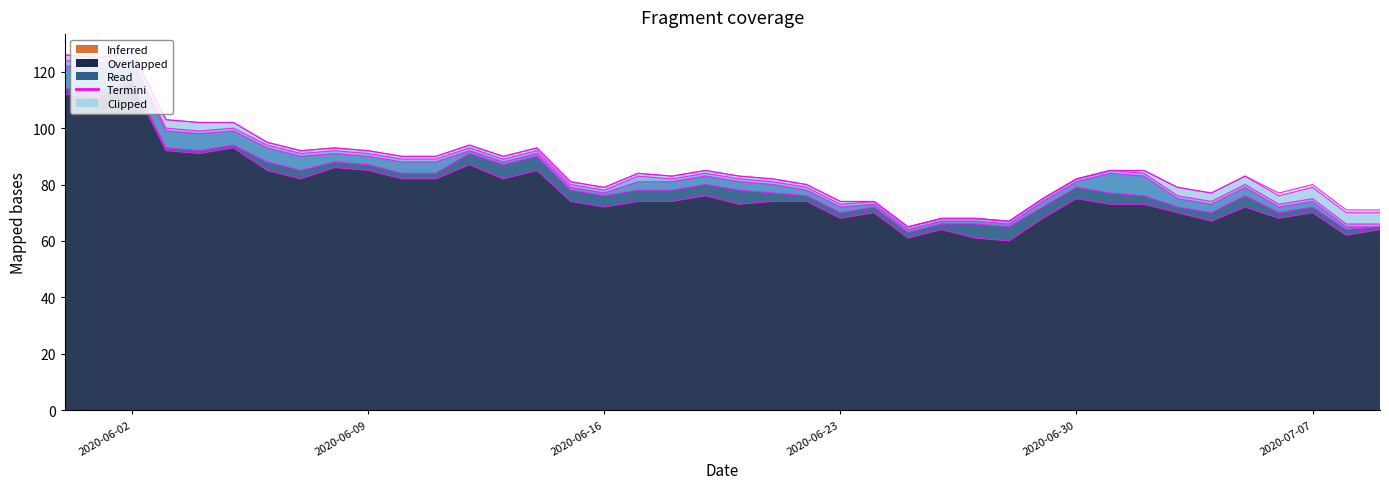

Reading left to right, extract all data points from this chart.

CH: 0=112	1=111	2=116	3=92	4=91	5=93	6=85	7=82	8=86	9=85	10=82	11=82	12=87	13=82	14=85	15=74	16=72	17=74	18=74	19=76	20=73	21=74	22=74	23=68	24=70	25=61	26=64	27=61	28=60	29=68	30=75	31=73	32=73	33=70	34=67	35=72	36=68	37=70	38=62	39=64
GE: 0=2	1=2	2=1	3=1	4=1	5=1	6=3	7=3	8=2	9=2	10=2	11=2	12=4	13=5	14=5	15=4	16=4	17=4	18=4	19=4	20=5	21=3	22=2	23=2	24=2	25=2	26=2	27=5	28=5	29=4	30=4	31=4	32=3	33=2	34=3	35=4	36=2	37=2	38=2	39=1
BE: 0=8	1=8	2=6	3=6	4=6	5=5	6=5	7=5	8=3	9=3	10=4	11=4	12=1	13=1	14=1	15=1	16=1	17=3	18=3	19=3	20=3	21=3	22=2	23=2	24=1	25=1	26=1	27=1	28=1	29=2	30=2	31=7	32=7	33=3	34=3	35=3	36=2	37=2	38=1	39=0
JU: 0=2	1=2	2=1	3=1	4=1	5=1	6=1	7=1	8=1	9=1	10=1	11=1	12=1	13=1	14=1	15=1	16=1	17=2	18=1	19=1	20=1	21=1	22=1	23=1	24=1	25=1	26=1	27=1	28=1	29=1	30=1	31=1	32=1	33=1	34=1	35=1	36=1	37=1	38=1	39=1
BS: 0=2	1=2	2=3	3=3	4=3	5=2	6=1	7=1	8=1	9=1	10=1	11=1	12=1	13=1	14=1	15=1	16=1	17=1	18=1	19=1	20=1	21=1	22=1	23=1	24=0	25=0	26=0	27=0	28=0	29=0	30=0	31=0	32=1	33=3	34=3	35=3	36=3	37=4	38=4	39=4
BL: 0=0	1=0	2=0	3=0	4=0	5=0	6=0	7=0	8=0	9=0	10=0	11=0	12=0	13=0	14=0	15=0	16=0	17=0	18=0	19=0	20=0	21=0	22=0	23=0	24=0	25=0	26=0	27=0	28=0	29=0	30=0	31=0	32=0	33=0	34=0	35=0	36=1	37=1	38=1	39=1